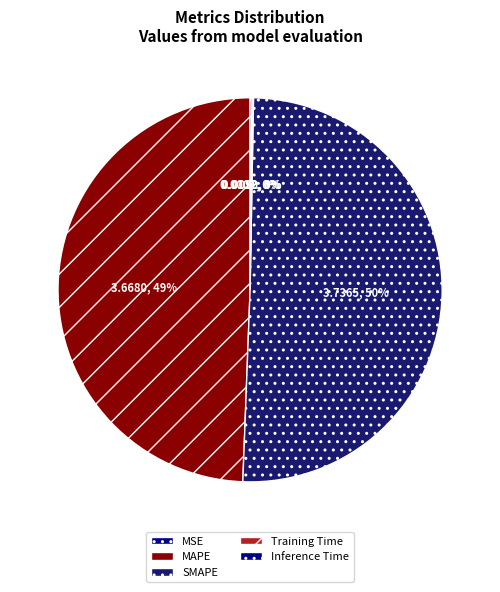

True or false: MAPE accounts for 49% of the total.

True